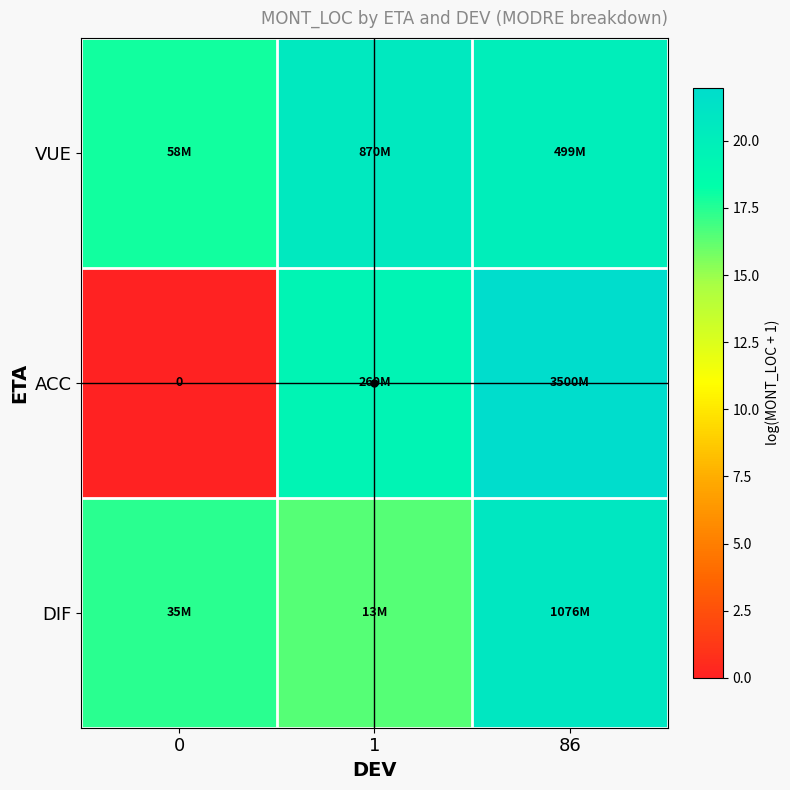

Where is ACC nearest to the value 10?

1